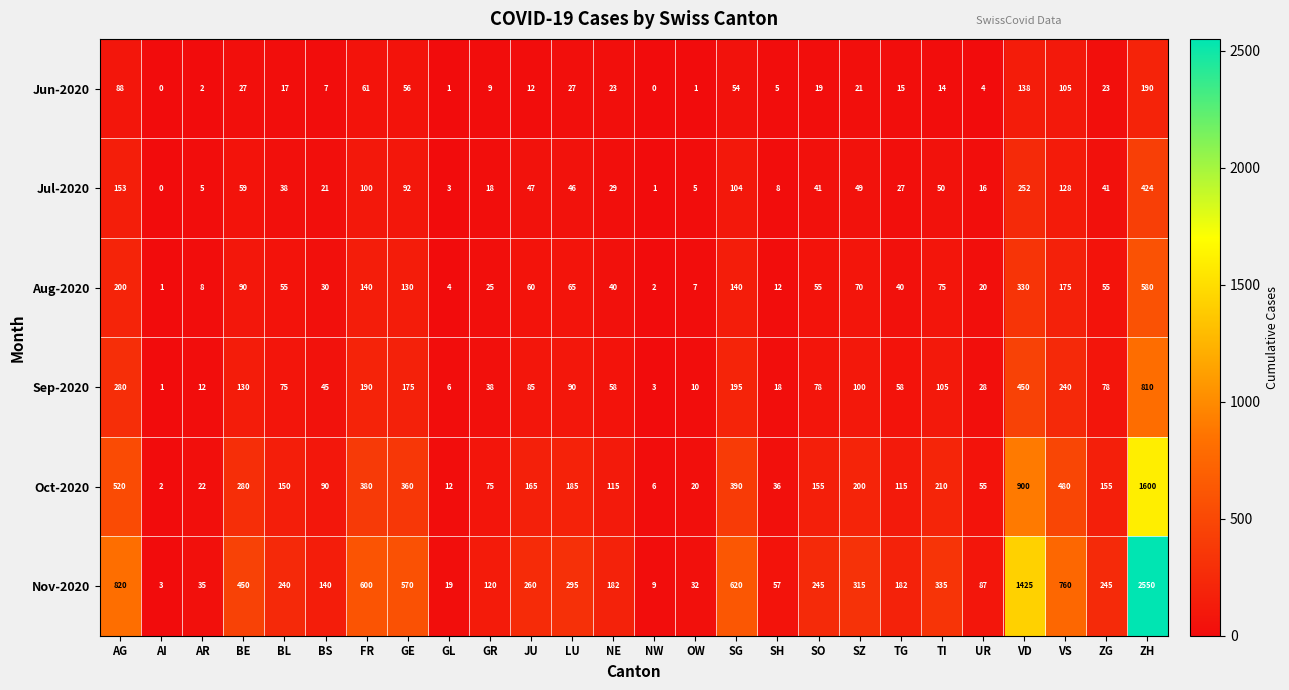

What is the greatest value displayed?

2550